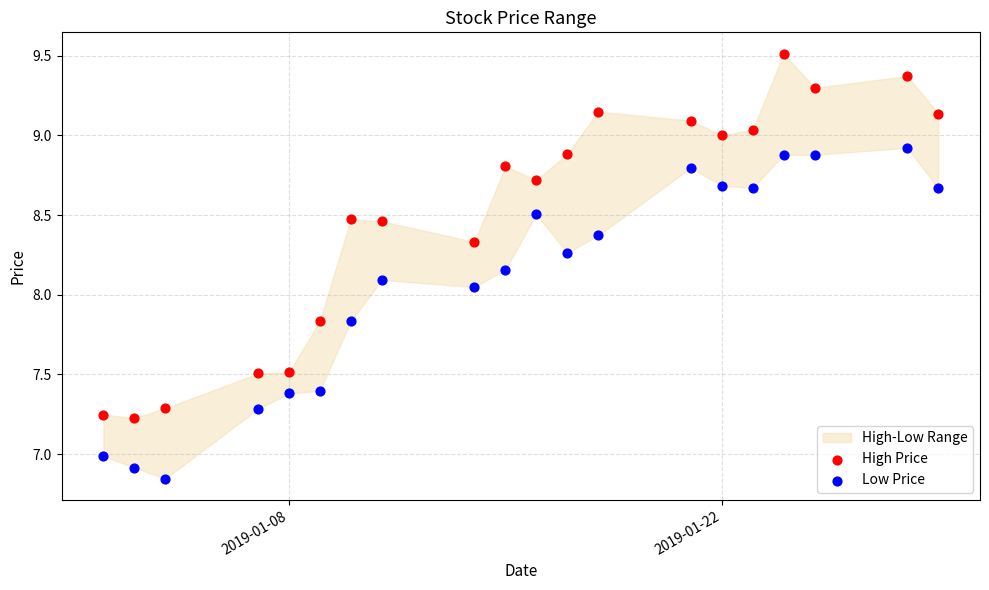

Which series reaches the maximum Y coordinate?

High Price